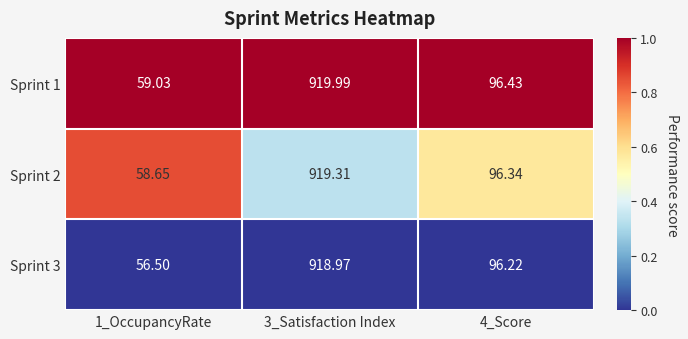

Count the number of categories in the chart.

3